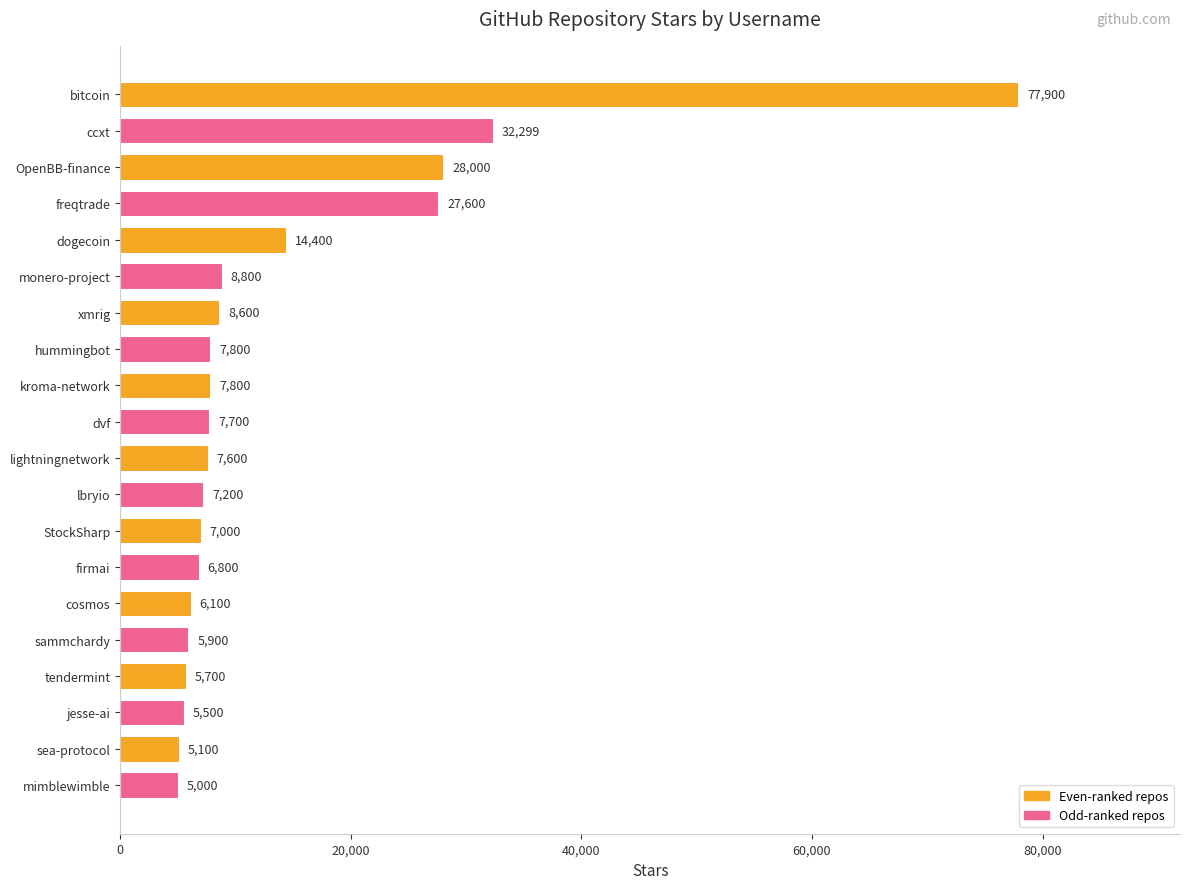

Reading top to bottom, list all the values displayed in this chart.

77900	32299	28000	27600	14400	8800	8600	7800	7800	7700	7600	7200	7000	6800	6100	5900	5700	5500	5100	5000